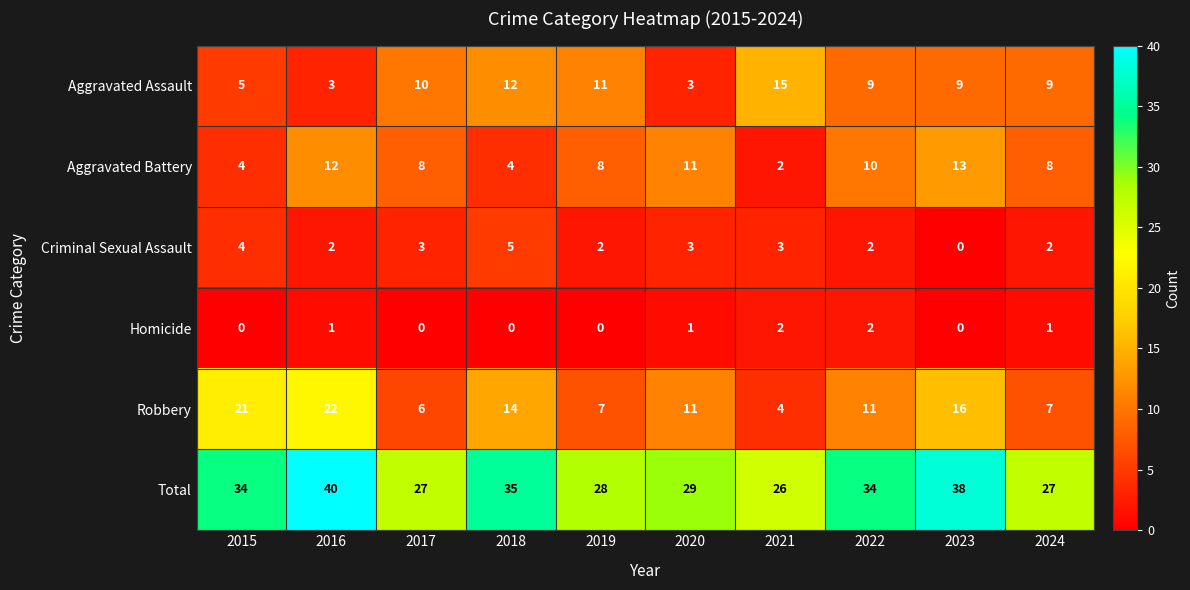

At 2024, list the series in order from smallest to largest.

Homicide, Criminal Sexual Assault, Robbery, Aggravated Battery, Aggravated Assault, Total